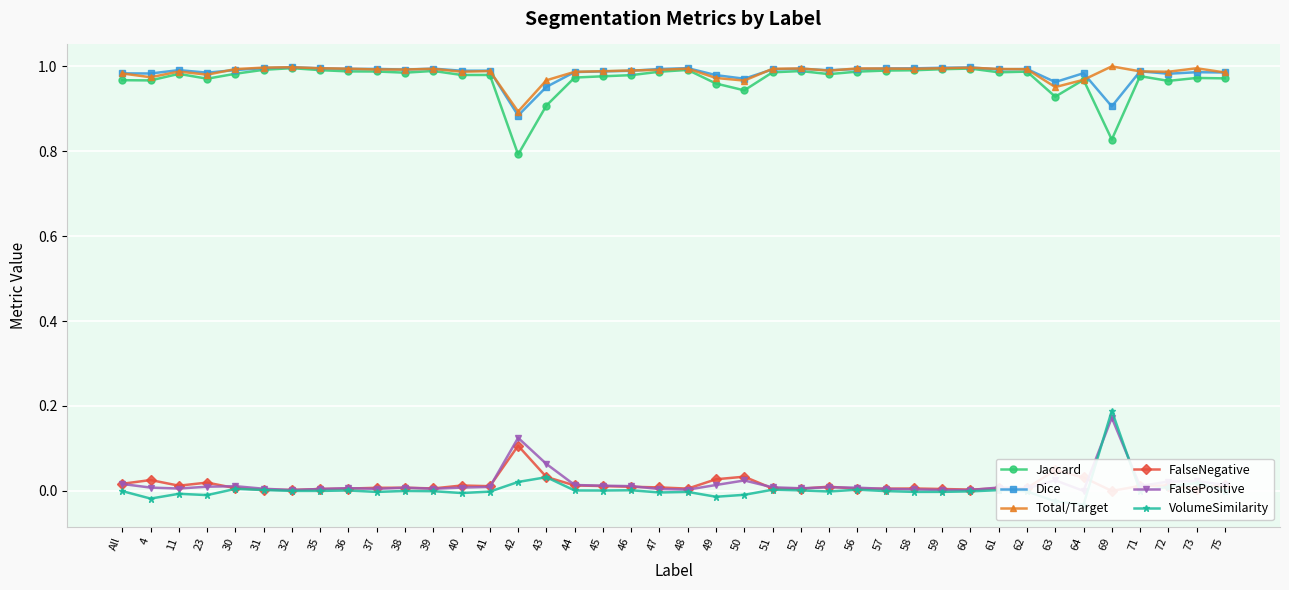

True or false: Dice and Total/Target intersect in this chart.

True